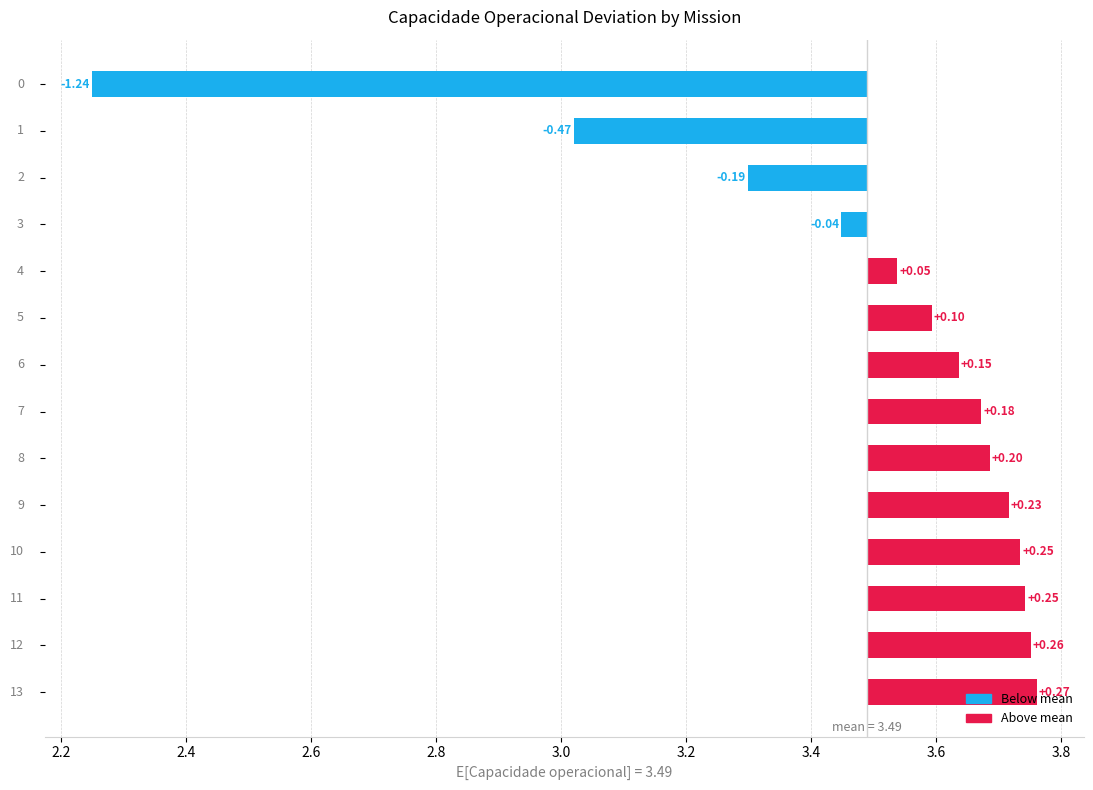

How many data points does each series have?

14